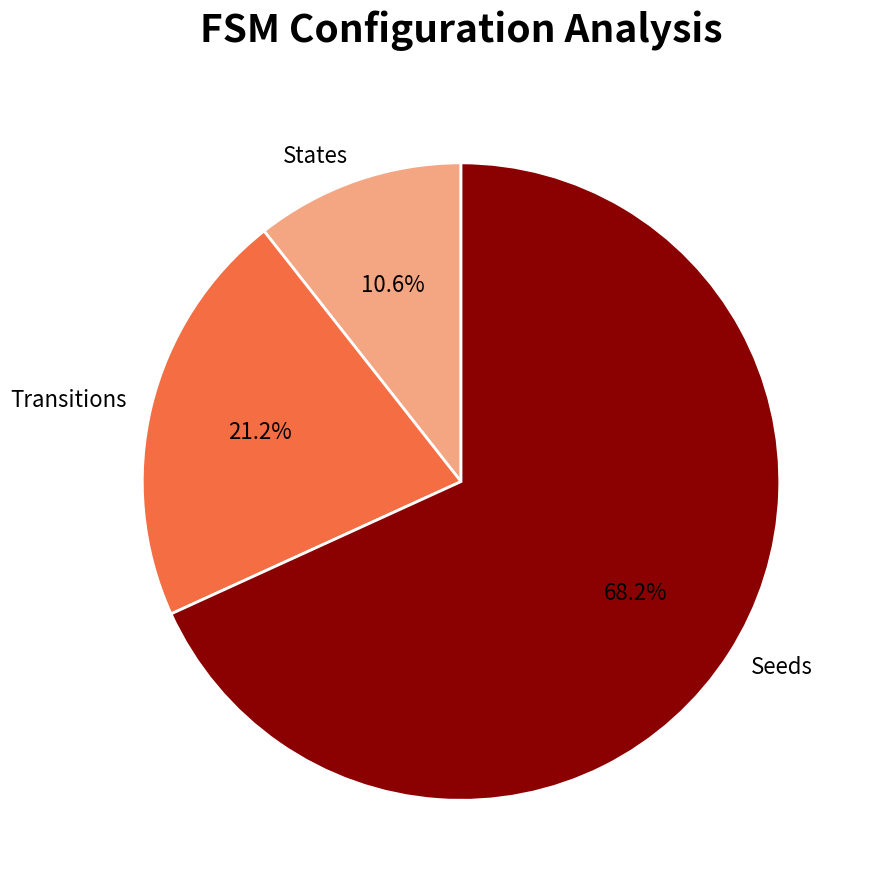

Do States and Transitions together represent more than half of the pie?

No